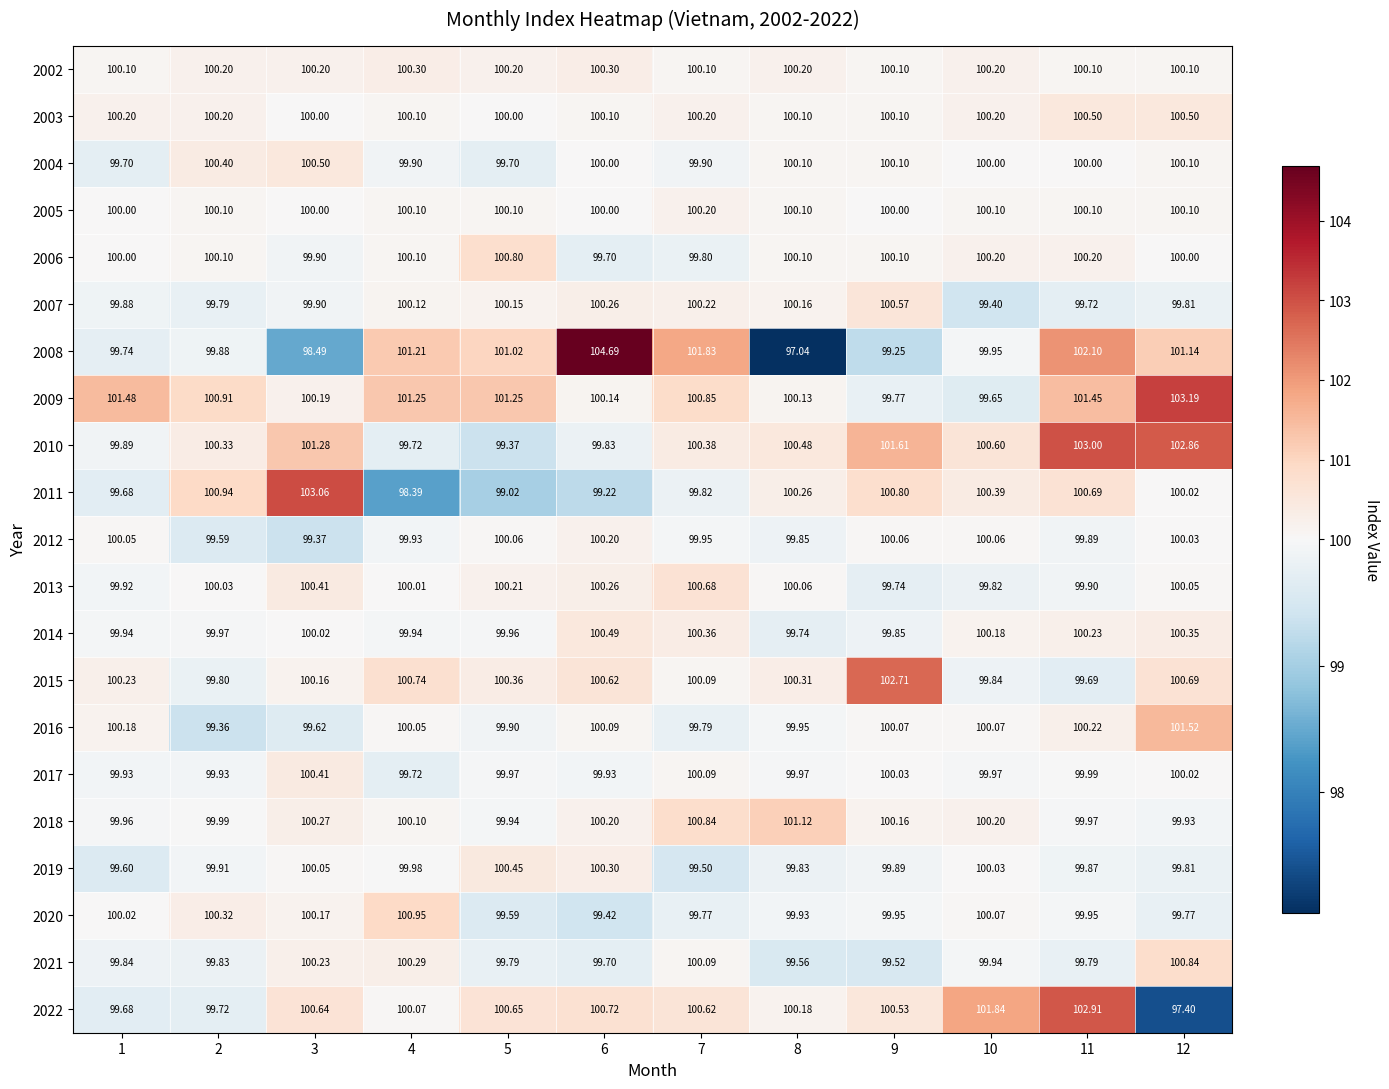

What is the smallest value displayed?

97.0